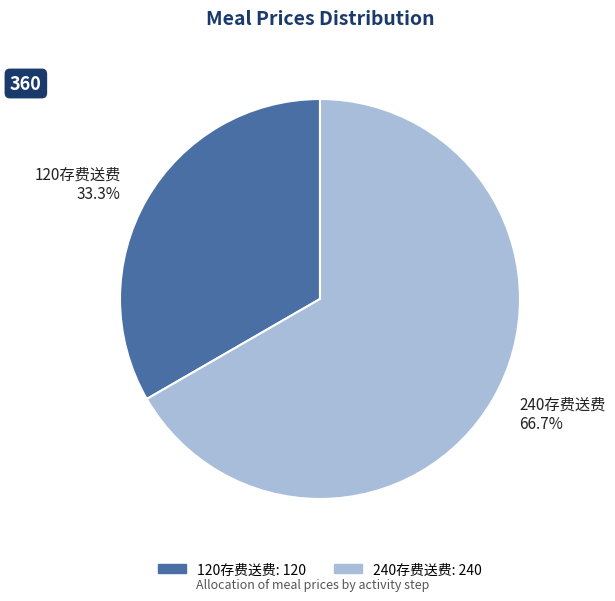

Approximately how many times larger is the value at 120存费送费 compared to 240存费送费?

0.5